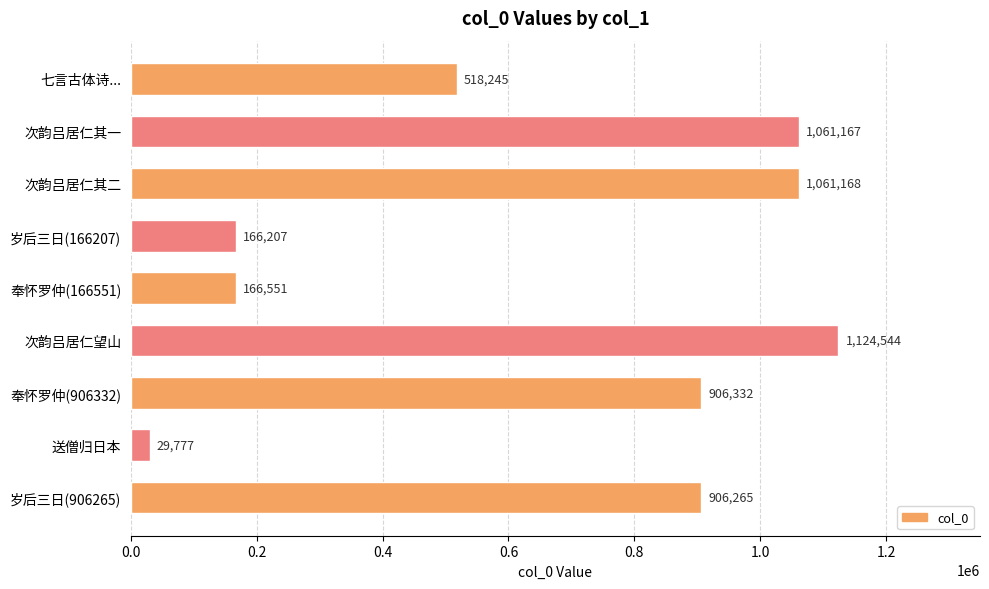

Reading top to bottom, transcribe all the data shown in this chart.

518245	1061167	1061168	166207	166551	1124544	906332	29777	906265